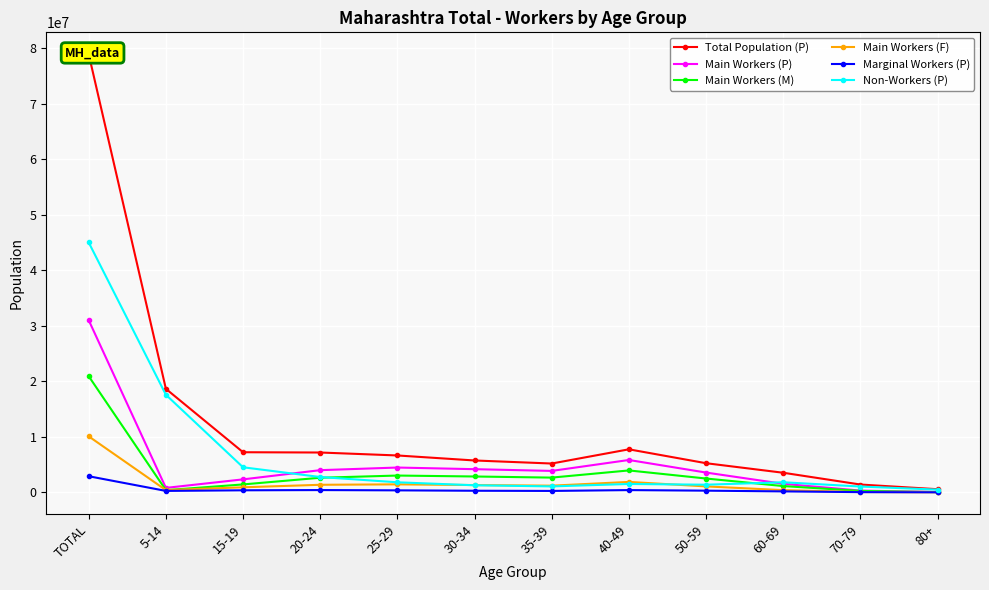

What is the greatest value displayed?

78921135